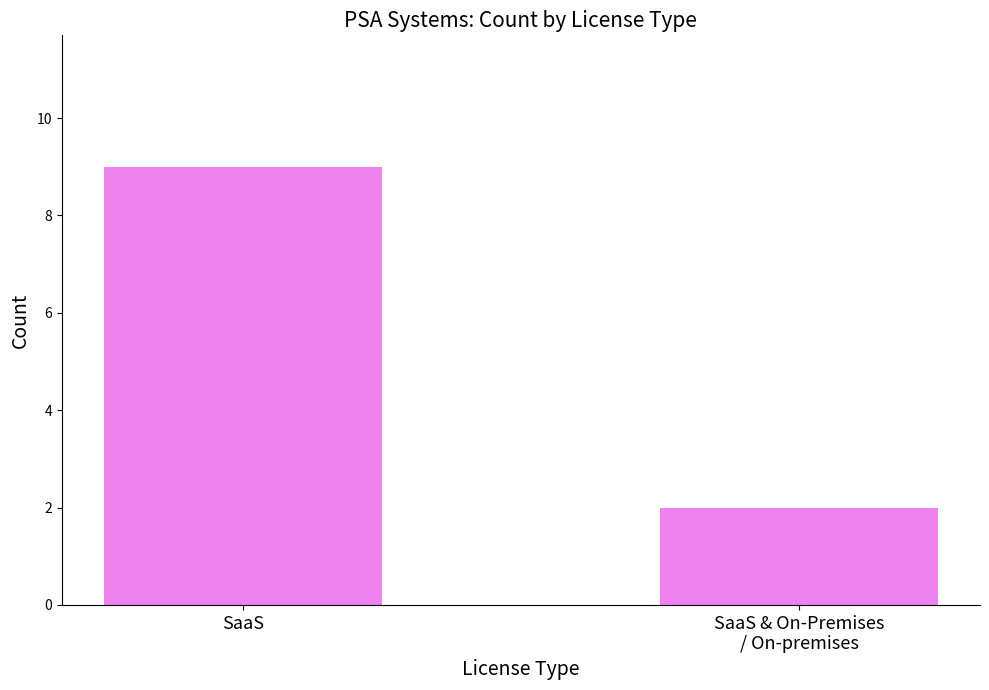

List the labels in order of value, largest first.

SaaS, SaaS & On-Premises
/ On-premises